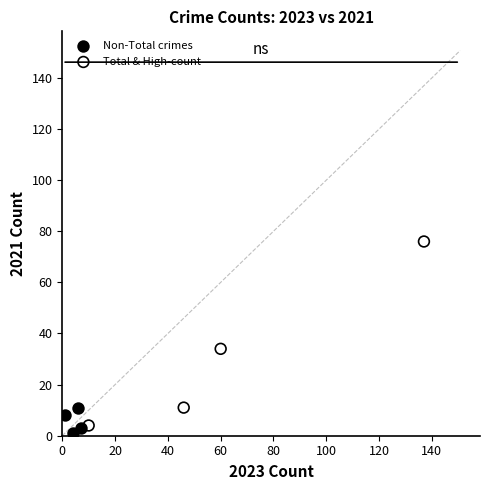

Which series has the largest Y range (max minus min)?

Total & High-count